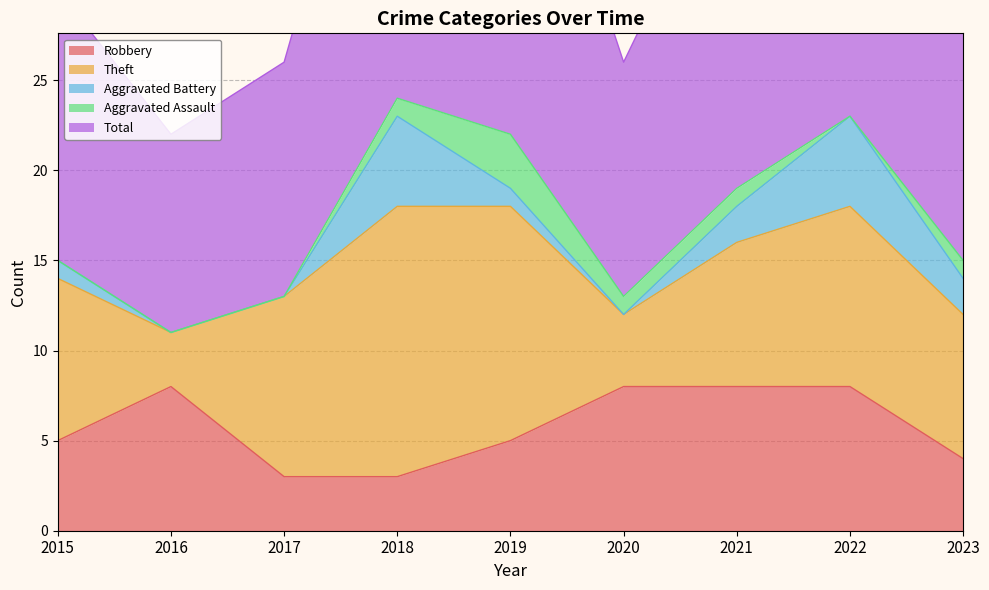

What is the highest value of the Theft series?

15